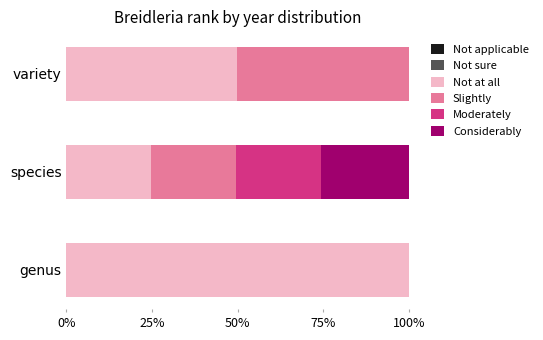

What is the sum of the Not at all values at variety and species?

74.4